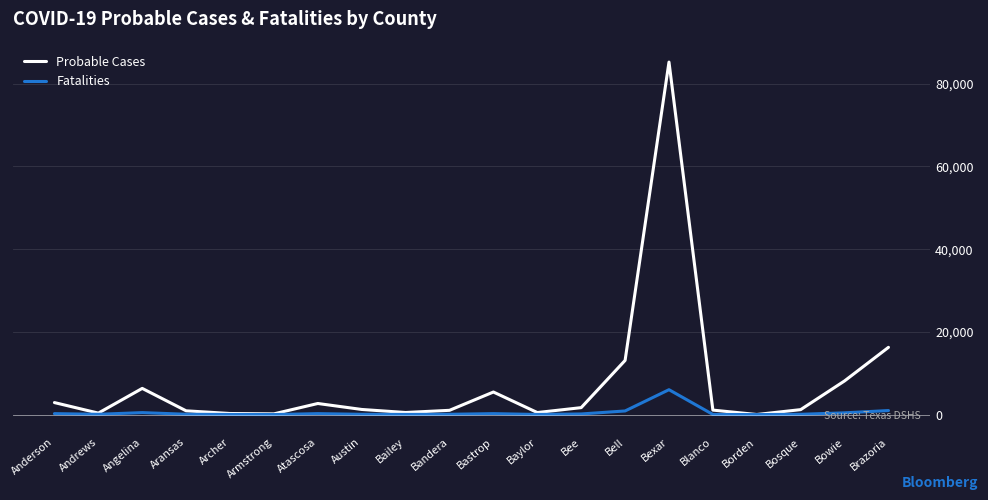

What is the sum of all Probable Cases values?

149099